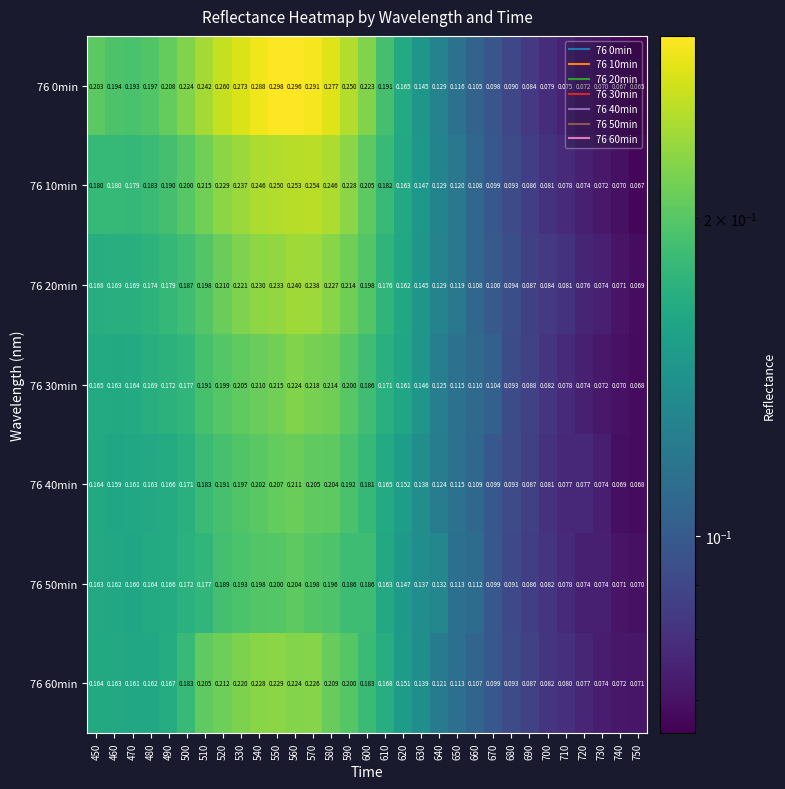

Is the value of 76 0min at 660 greater than the value of 76 40min at 680?

Yes